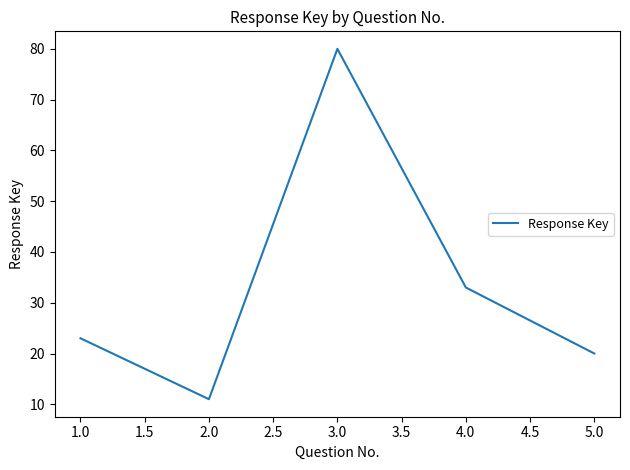

At which category does the data reach its first local valley?

2.0